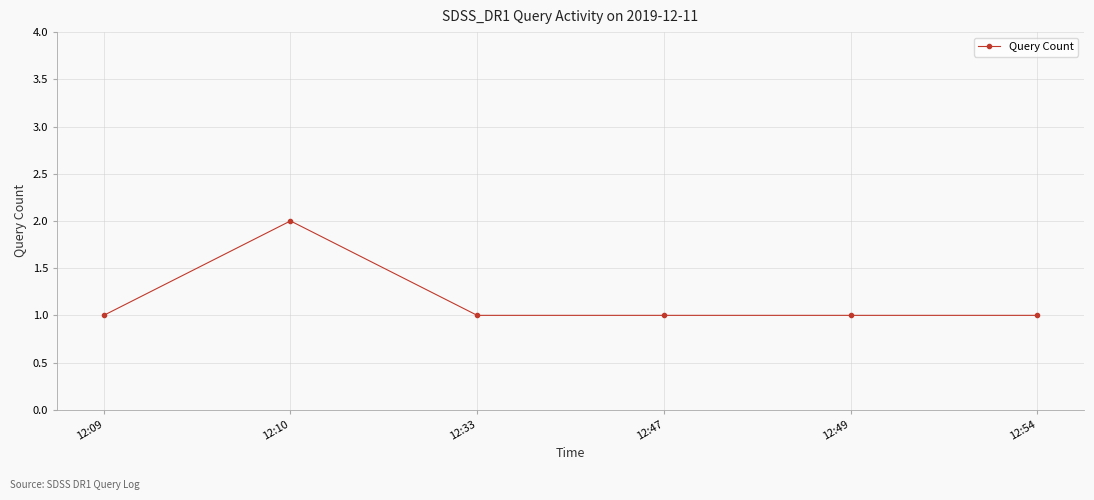

How many data points does each series have?

6